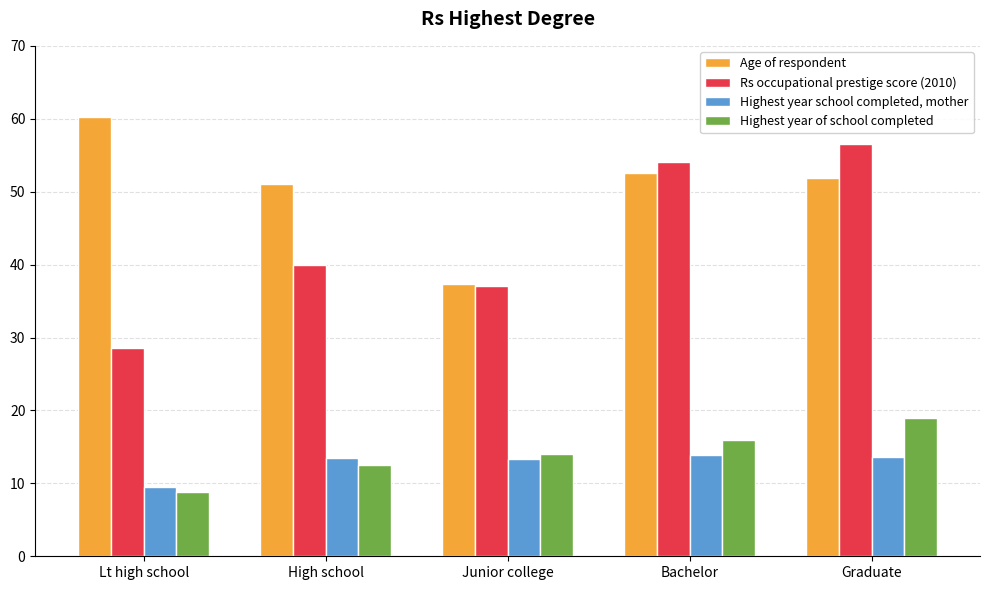

What value does the Highest year of school completed series have at Graduate?

19.0